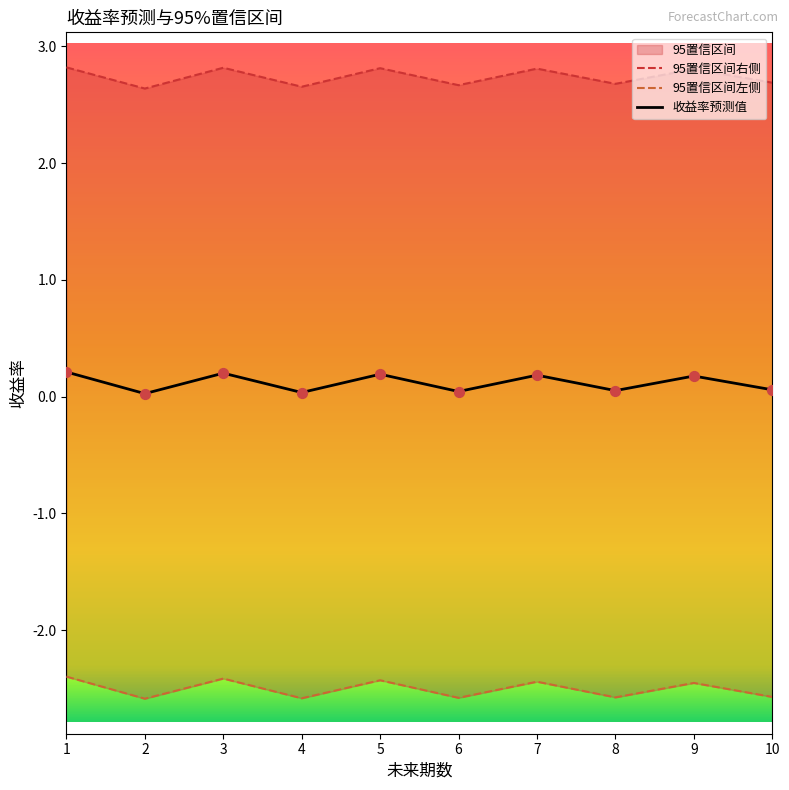

Is the value of 收益率预测值 at 7 greater than the value of 95置信区间右侧 at 4?

No